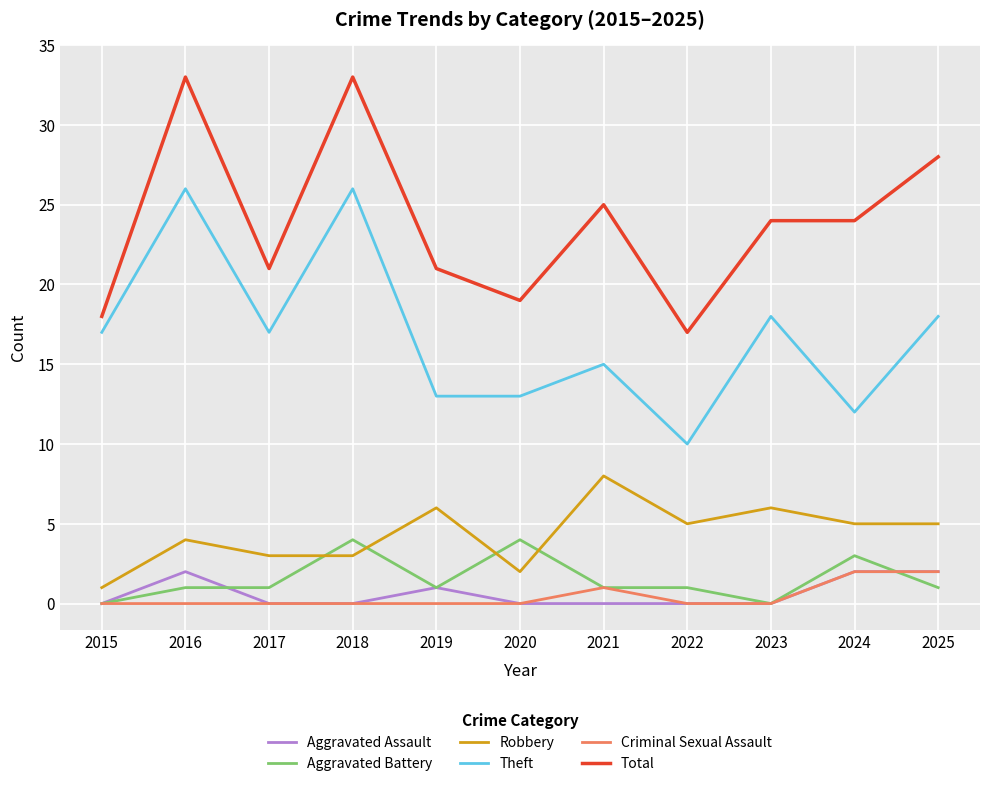

The Robbery series shows 9 at 2022. True or false?

False